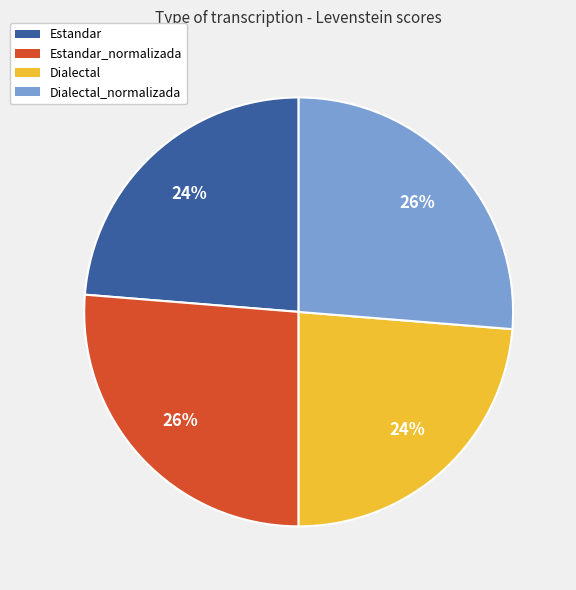

Is Estandar_normalizada the majority of the pie?

No